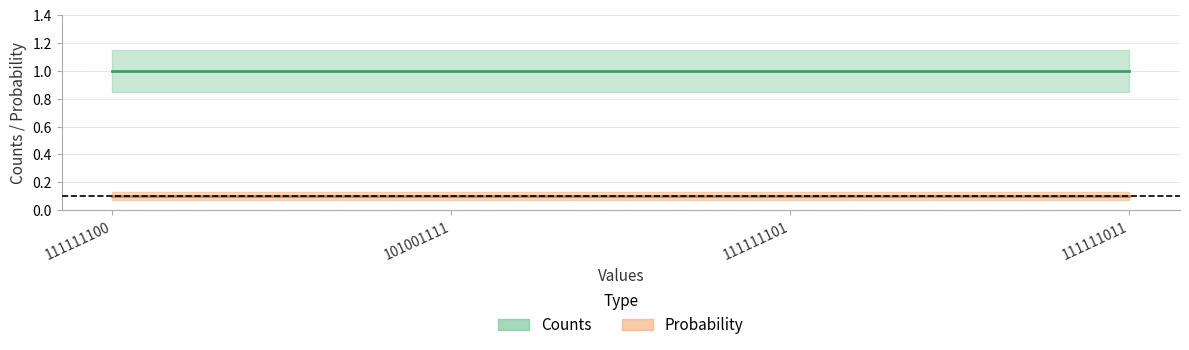

True or false: Counts and Probability cross at least once.

False